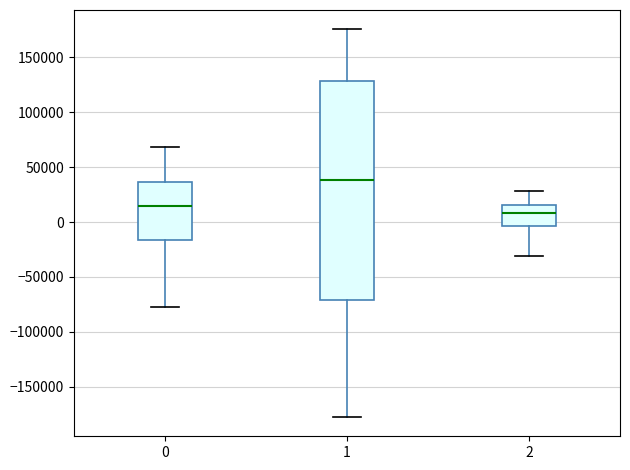

Which box is the tallest, from its lower edge to its upper edge?

1